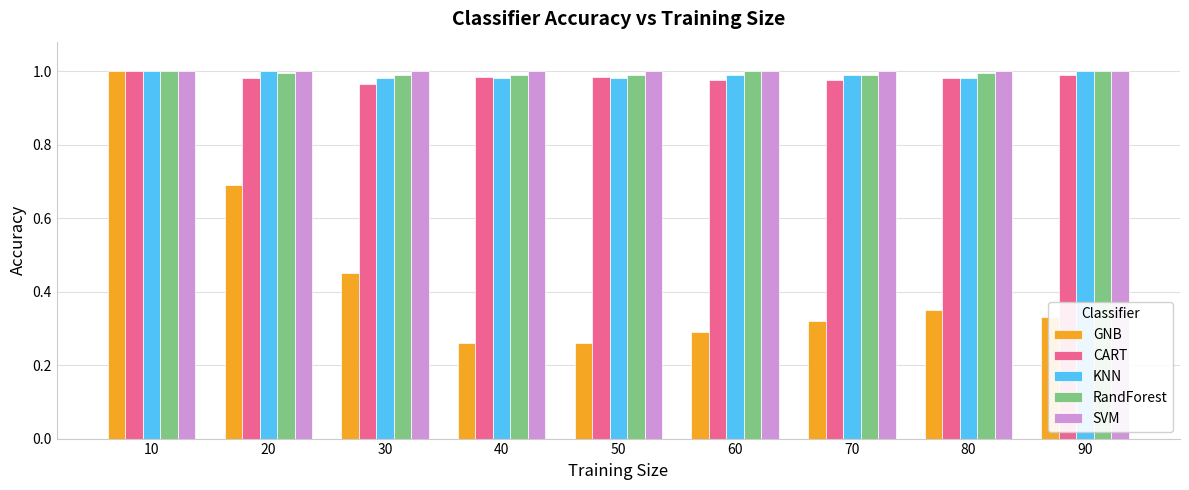

The CART series shows 1.0 at 60. True or false?

True